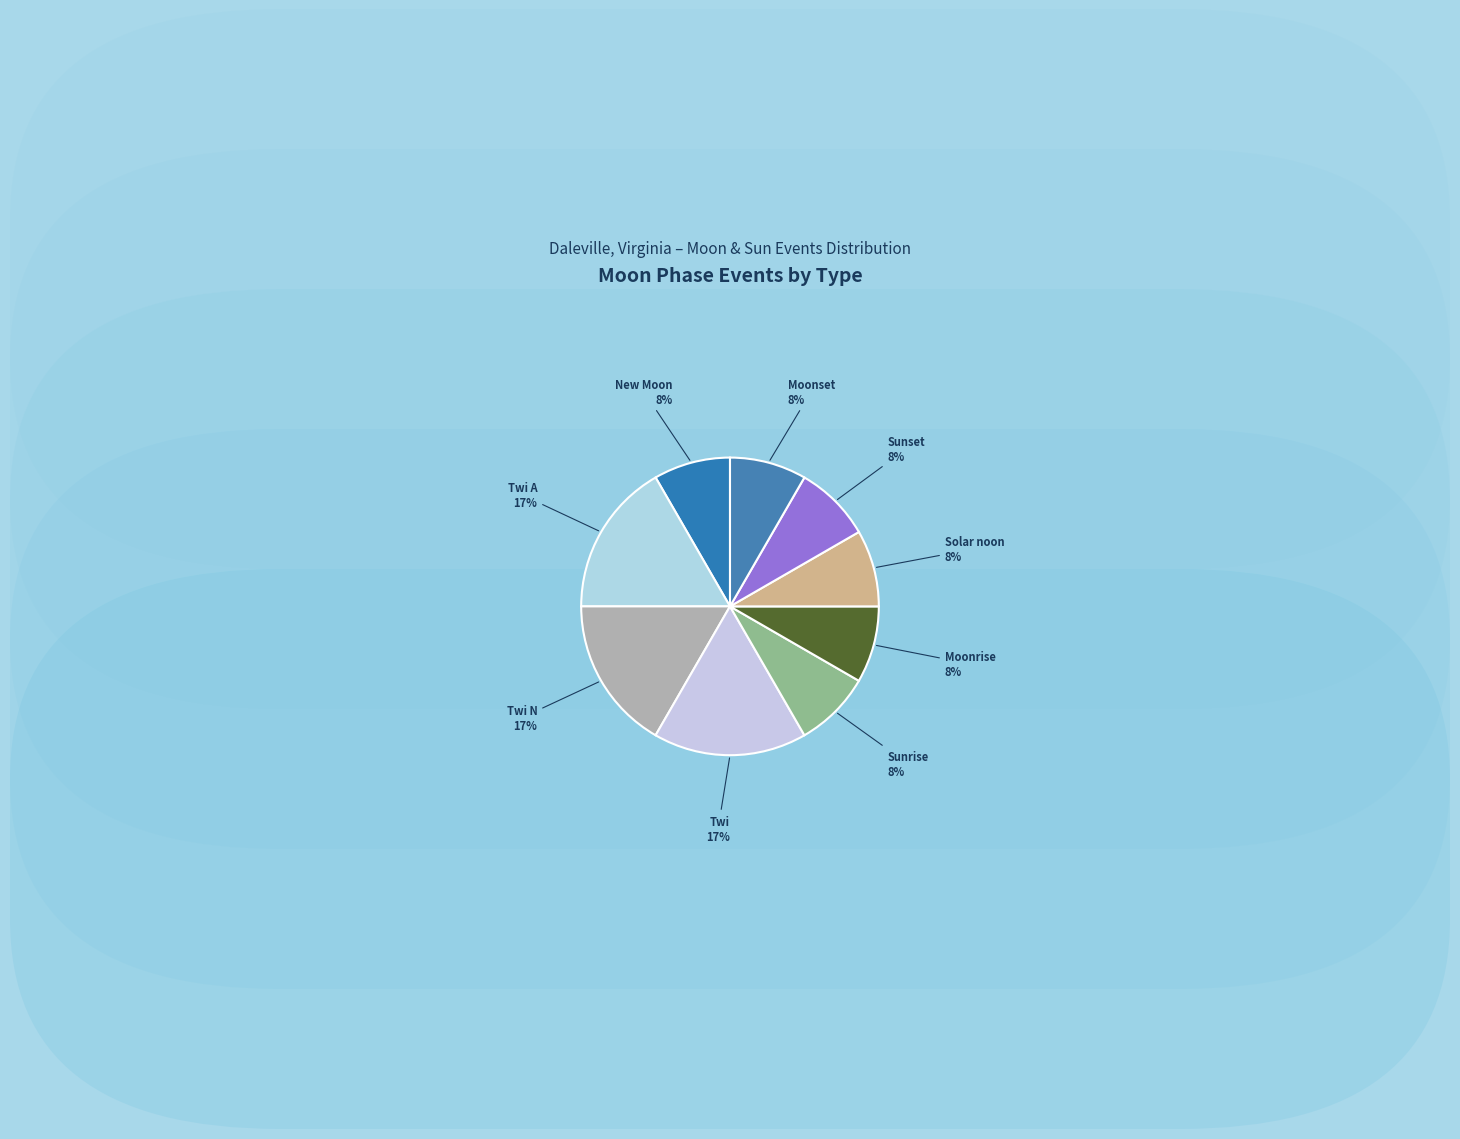

What is the ratio of the value at Moonset to the value at Solar noon?

1.0